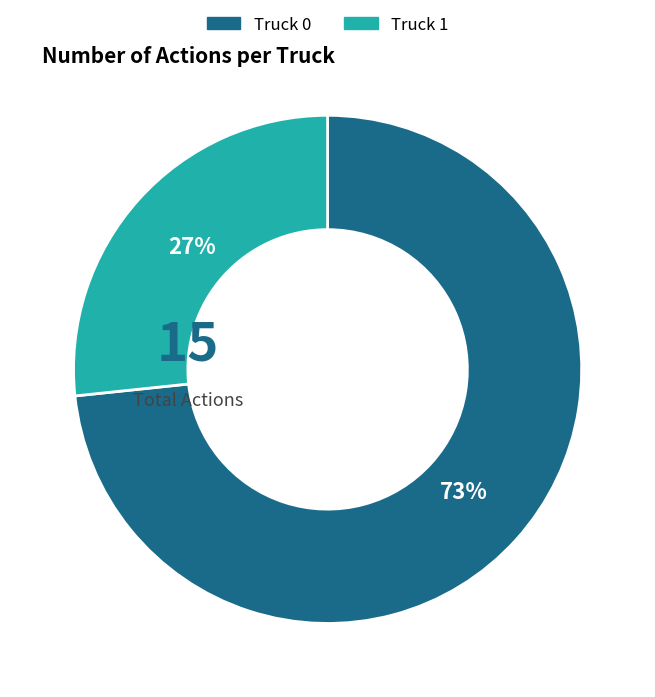

How many segments does this pie chart have?

2